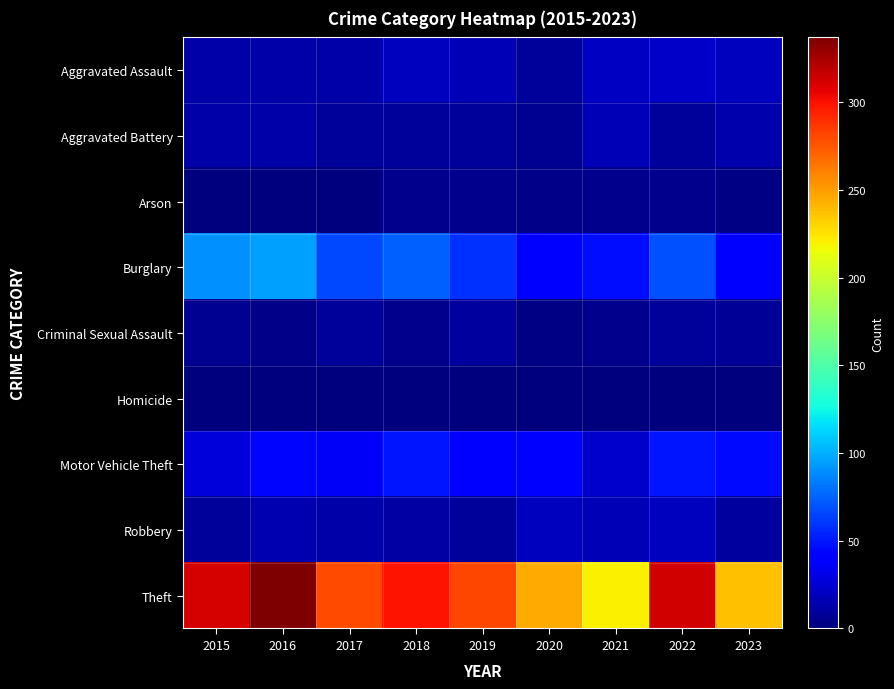

Between 2017 and 2019, which series saw the biggest shift?

Burglary